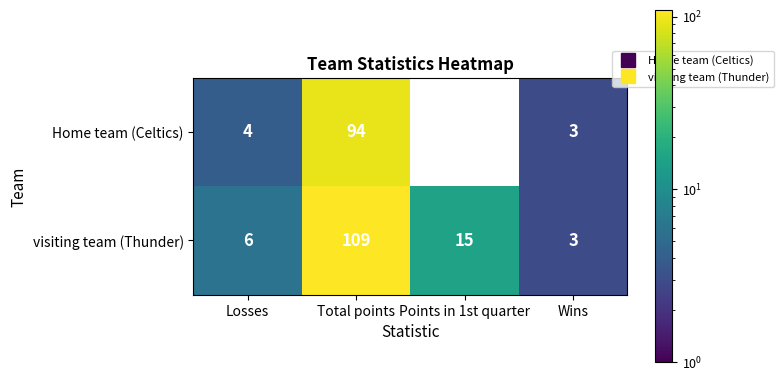

Which label corresponds to the smallest value in the chart?

Points in 1st quarter